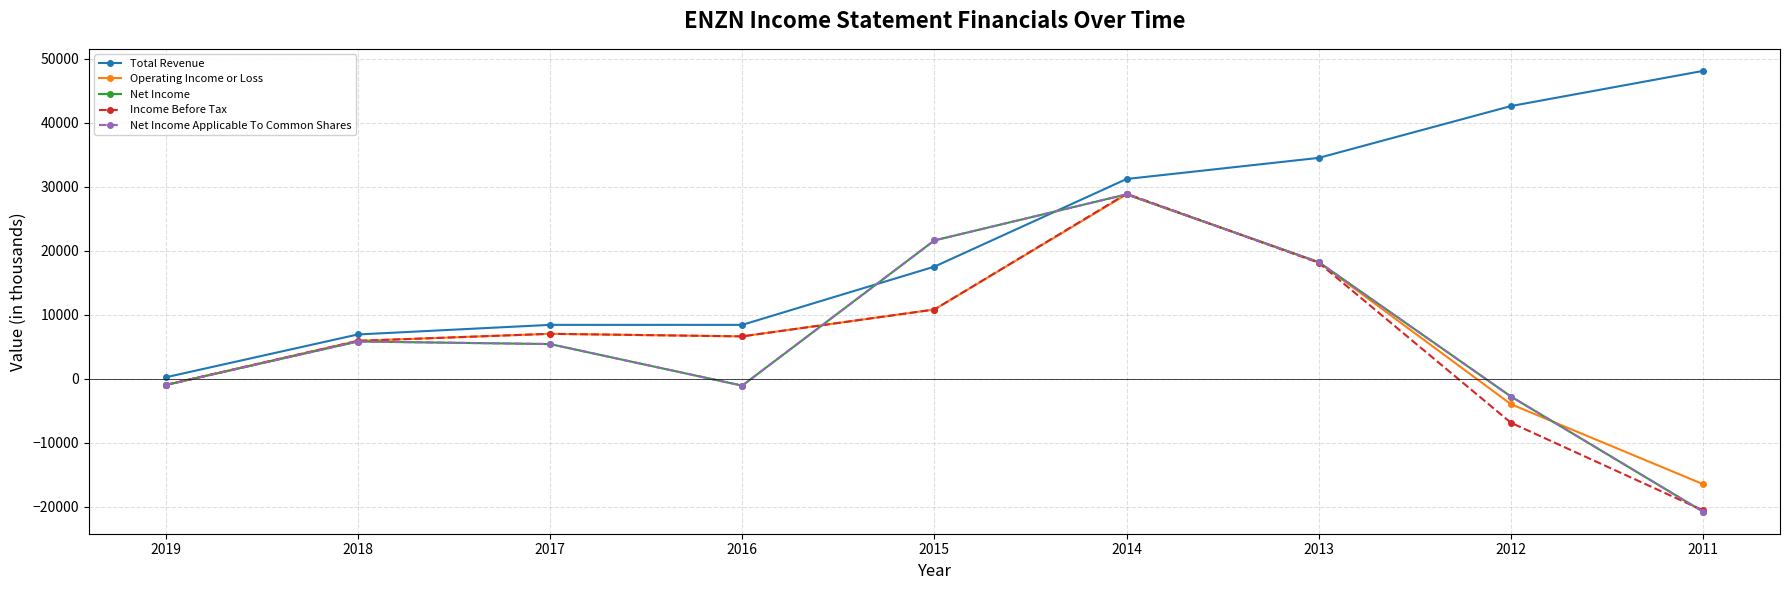

In Income Before Tax, how many points are lower than both neighbors (excluding endpoints)?

1